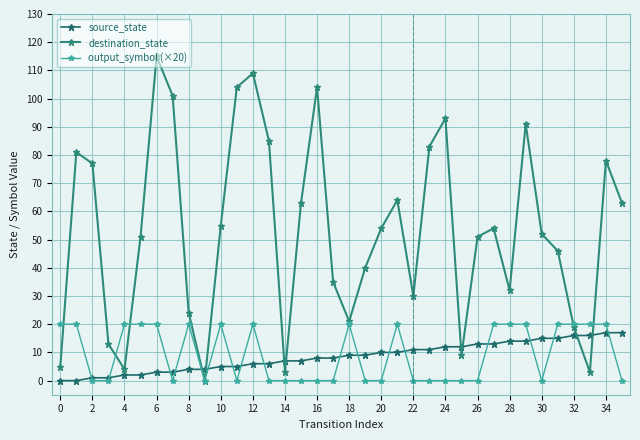

Count the number of data series in this chart.

3